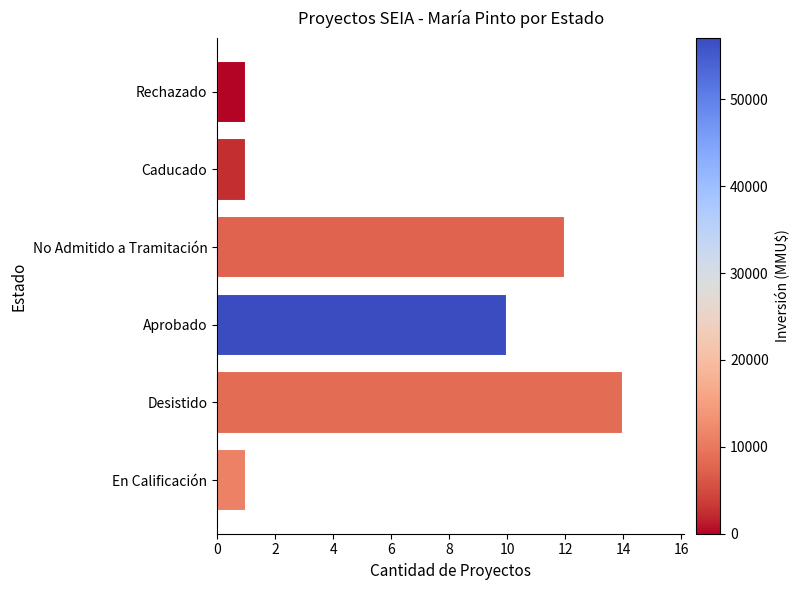

What value does the data have at Desistido?

14